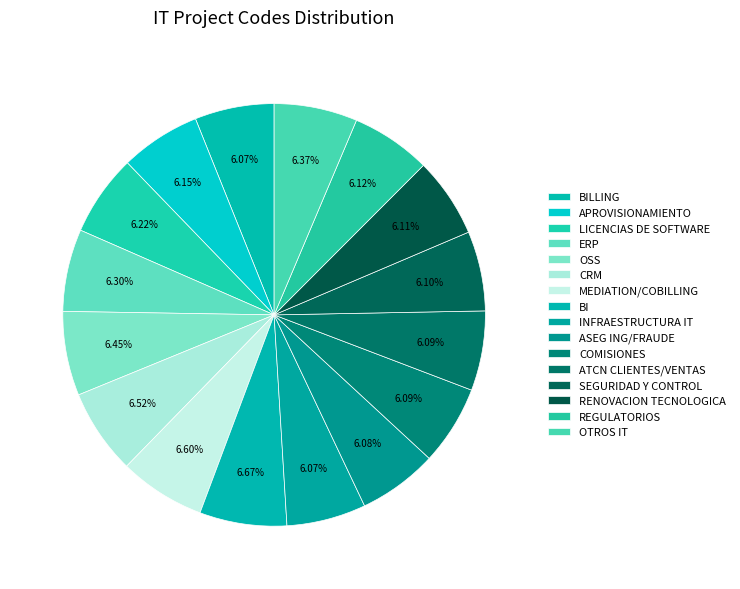

What portion of the pie excludes BILLING?

93.9%